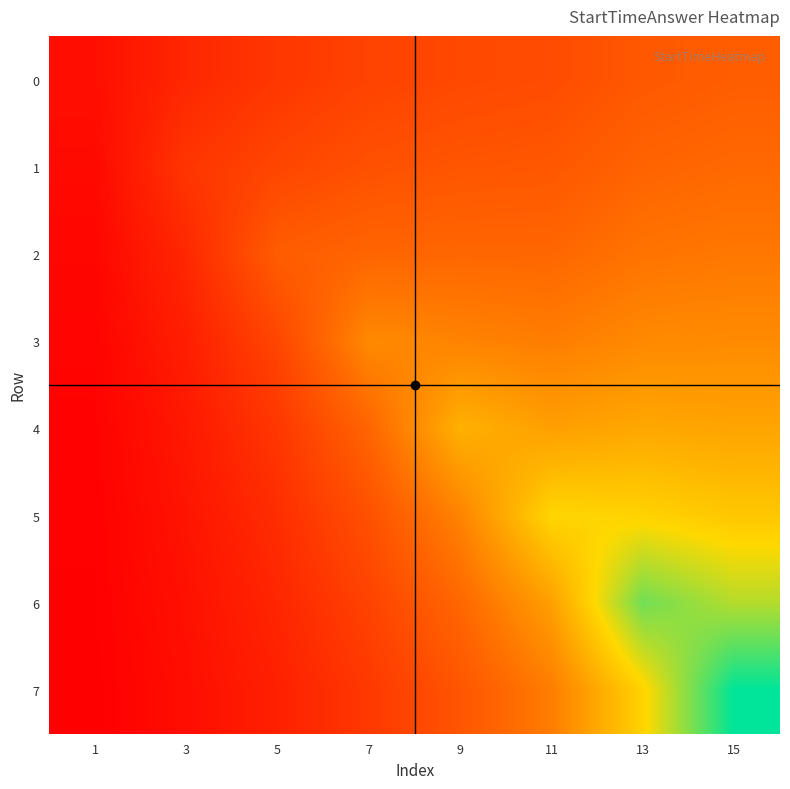

Reading left to right, extract all data points from this chart.

0: 1=81.3	3=167.4	5=223.6	7=264.6	9=285.6	11=297.8	13=341.4	15=360.6
1: 1=62.6	3=217.6	5=275.1	7=314.3	9=330.8	11=338.4	13=382.4	15=399.3
2: 1=50.8	3=167.4	5=357.7	7=386.8	9=392.8	11=391.9	13=434.6	15=447.2
3: 1=42.8	3=136.0	5=275.1	7=502.8	9=483.4	11=465.3	13=503.2	15=508.2
4: 1=37.0	3=114.5	5=223.6	7=386.8	9=628.4	11=572.7	13=597.5	15=588.4
5: 1=32.5	3=98.9	5=188.3	7=314.3	9=483.4	11=744.6	13=735.4	15=698.7
6: 1=29.1	3=87.1	5=162.6	7=264.6	9=392.8	11=572.7	13=956.0	15=860.0
7: 1=26.2	3=77.7	5=143.1	7=228.6	9=330.8	11=465.3	13=735.4	15=1118.0